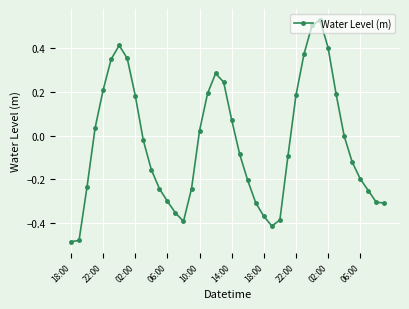

What is the difference between the second highest and second lowest values?

1.0